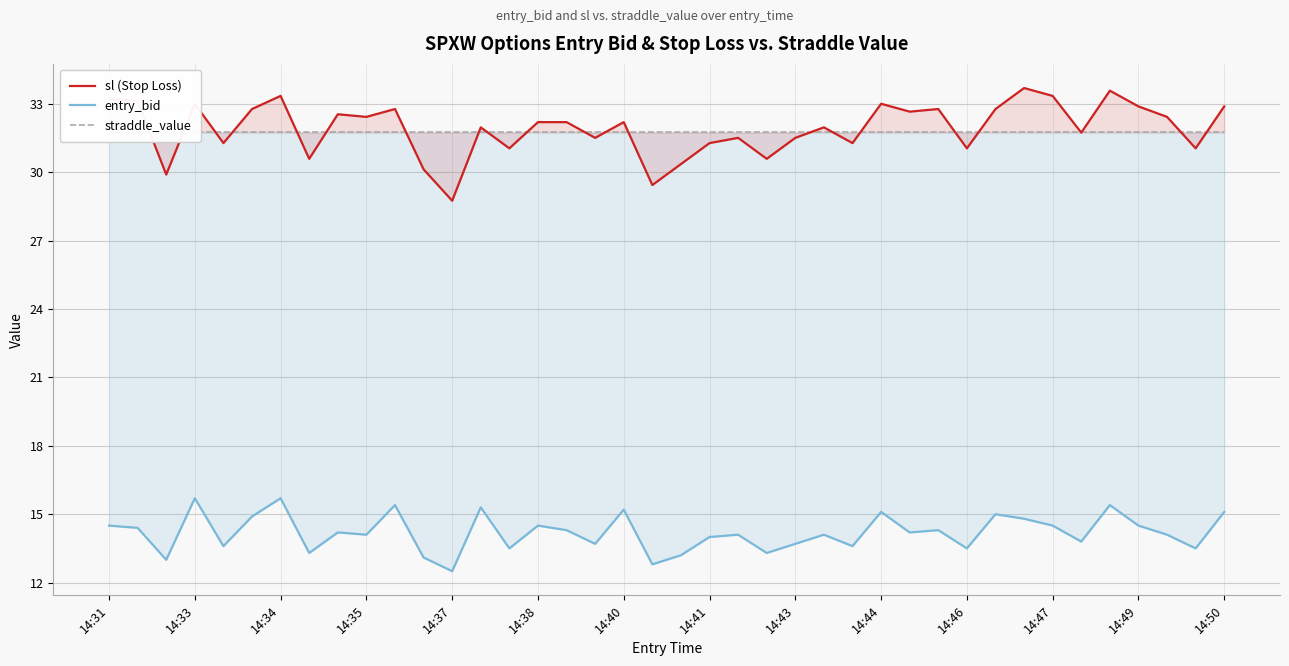

Which series has the largest total across all categories?

sl (Stop Loss)